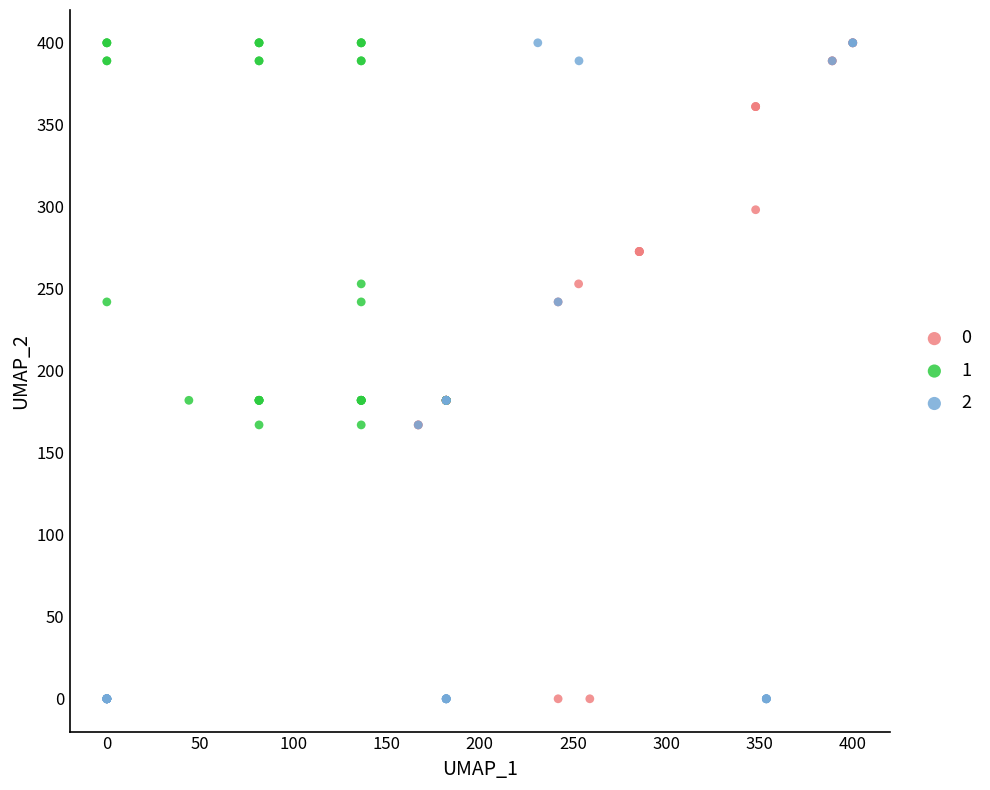

What are all the series names shown in the legend?

0, 1, 2